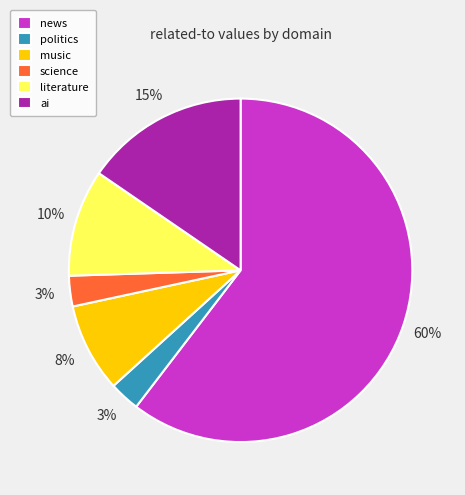

Combined, do politics and ai account for over 50%?

No